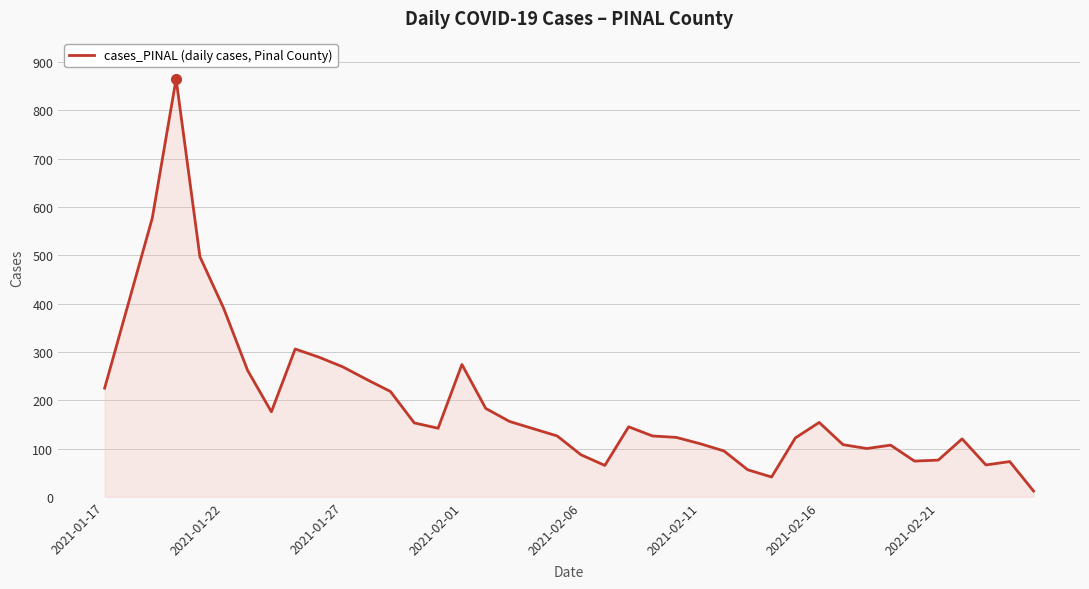

What is the greatest value displayed?

865